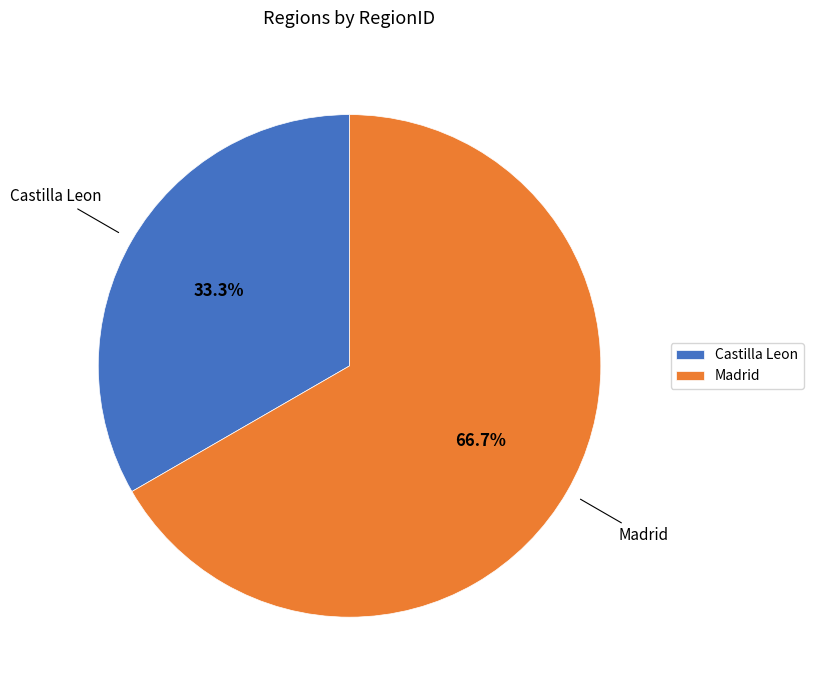

What is the ratio of the value at Castilla Leon to the value at Madrid?

0.5